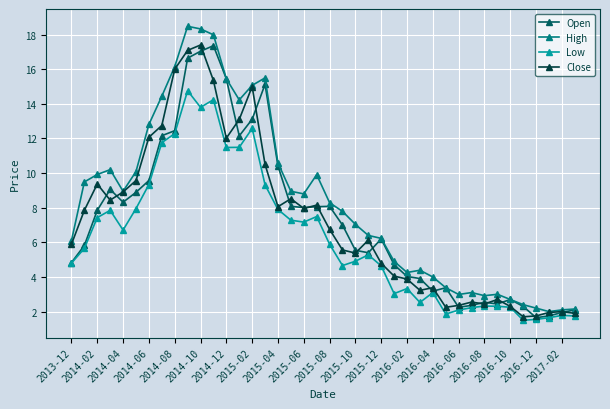

What is the value of the Low point at the 11th from the left?

13.8